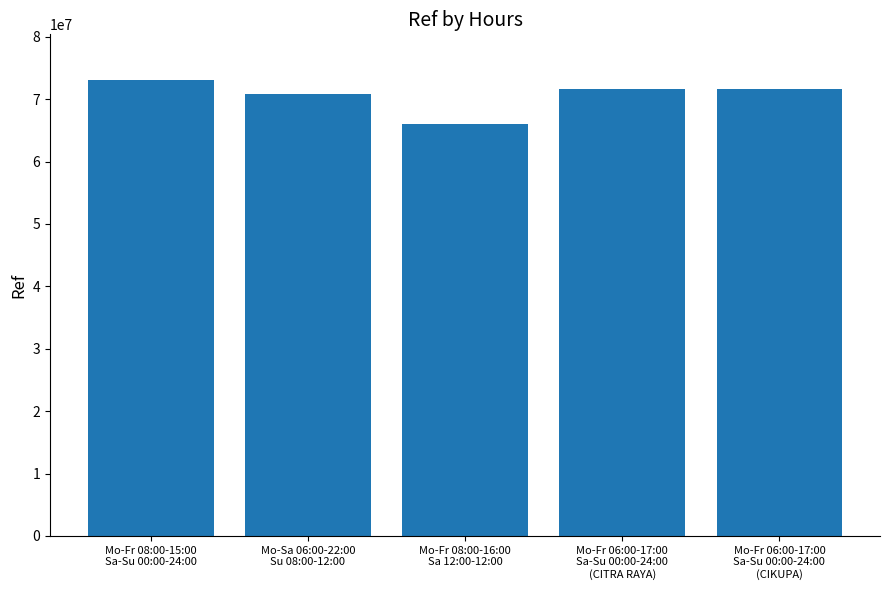

What is the sum of all values?

353265447